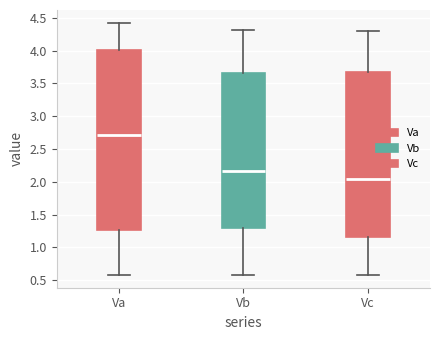

Reading left to right, read every box against the y-axis: the position of its median line, the range the box covers, and the ends of its whiskers. The values are not printed on the chart, so give them approximately, as read against the axis.

Va: median 2.70, box 1.25 to 4.00, whiskers 0.60 to 4.45
Vb: median 2.15, box 1.30 to 3.65, whiskers 0.60 to 4.30
Vc: median 2.05, box 1.15 to 3.70, whiskers 0.60 to 4.30